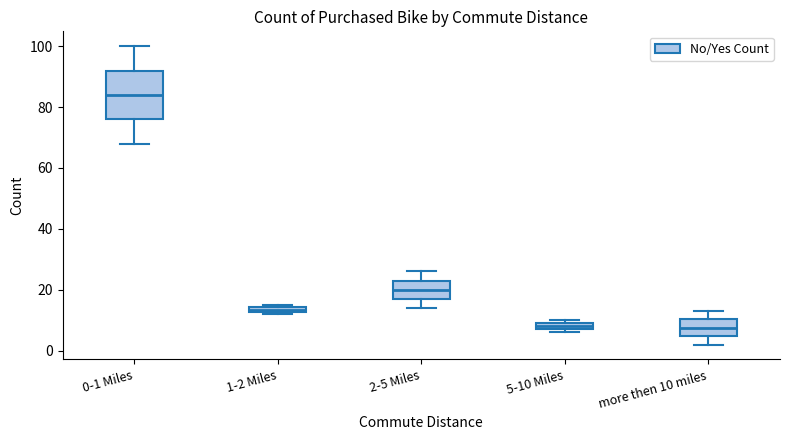

Which box is the tallest, from its lower edge to its upper edge?

0-1 Miles